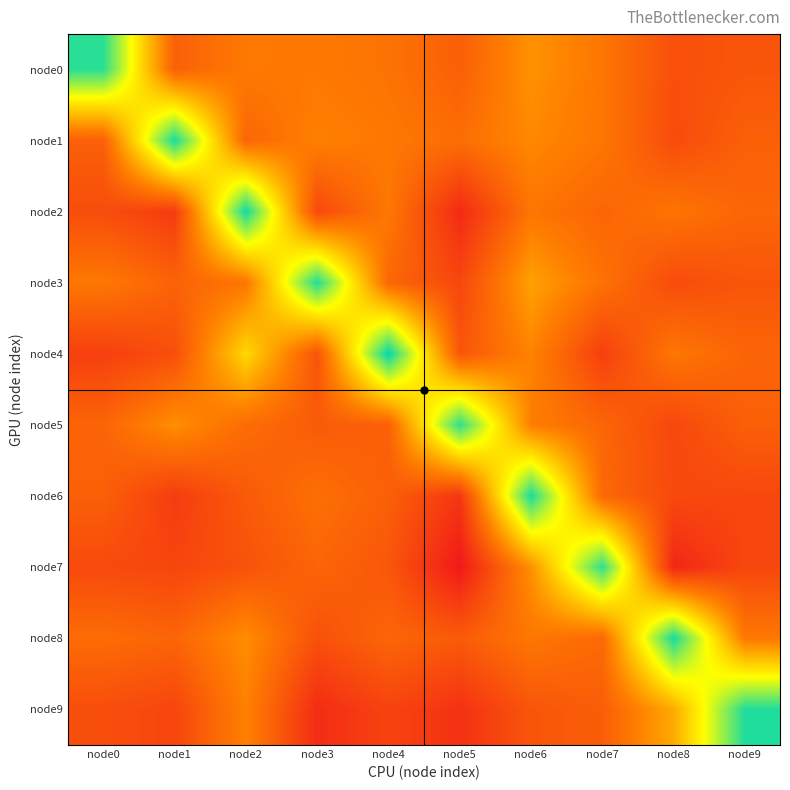

Reading right to left, extract all data points from this chart.

node0: node9=0.0	node8=0.0	node7=0.0	node6=0.0	node5=0.0	node4=0.0	node3=0.0	node2=0.0	node1=0.0	node0=0.0
node1: node9=0.0	node8=0.0	node7=0.0	node6=0.0	node5=0.0	node4=0.0	node3=0.0	node2=0.0	node1=0.0	node0=0.0
node2: node9=0.0	node8=0.0	node7=0.0	node6=0.0	node5=0.1	node4=0.0	node3=0.0	node2=0.0	node1=0.0	node0=0.0
node3: node9=0.0	node8=0.0	node7=0.0	node6=0.0	node5=0.0	node4=0.0	node3=0.0	node2=0.0	node1=0.0	node0=0.0
node4: node9=0.0	node8=0.0	node7=0.0	node6=0.0	node5=0.0	node4=0.0	node3=0.0	node2=0.0	node1=0.0	node0=0.0
node5: node9=0.0	node8=0.0	node7=0.0	node6=0.0	node5=0.0	node4=0.0	node3=0.0	node2=0.0	node1=0.0	node0=0.0
node6: node9=0.0	node8=0.0	node7=0.0	node6=0.0	node5=0.1	node4=0.0	node3=0.0	node2=0.0	node1=0.0	node0=0.0
node7: node9=0.0	node8=0.1	node7=0.0	node6=0.0	node5=0.1	node4=0.0	node3=0.0	node2=0.0	node1=0.0	node0=0.0
node8: node9=0.0	node8=0.0	node7=0.0	node6=0.0	node5=0.0	node4=0.0	node3=0.0	node2=0.0	node1=0.0	node0=0.0
node9: node9=0.0	node8=0.0	node7=0.0	node6=0.0	node5=0.1	node4=0.0	node3=0.1	node2=0.0	node1=0.0	node0=0.0